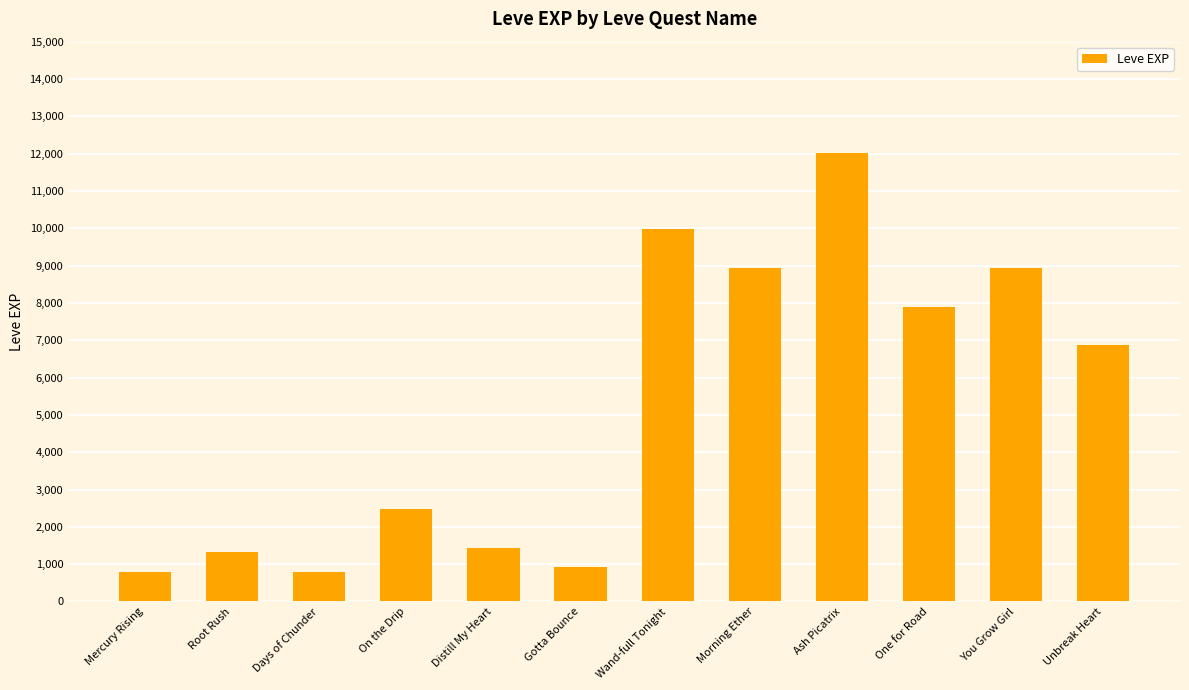

What is the approximate value at Mercury Rising?

800